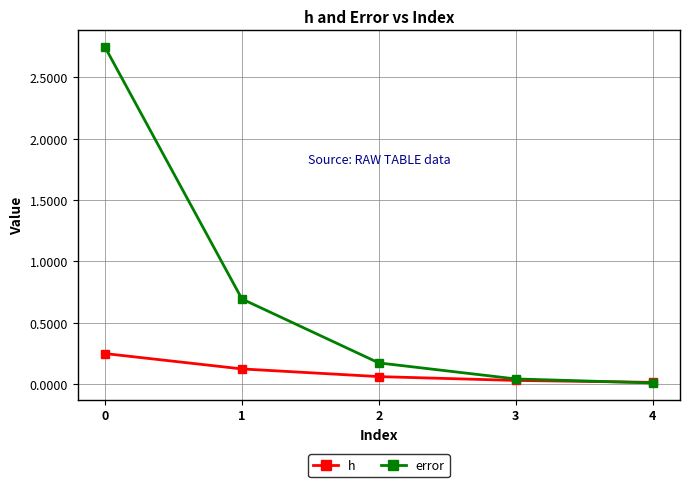

Count the number of data series in this chart.

2